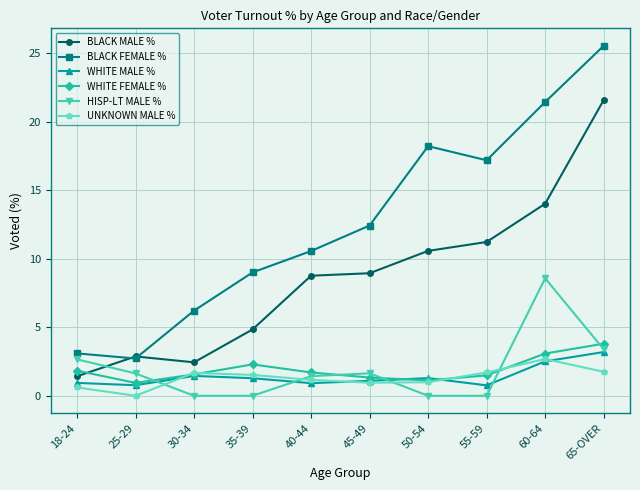

How many interior local peaks does the BLACK FEMALE % series have?

1